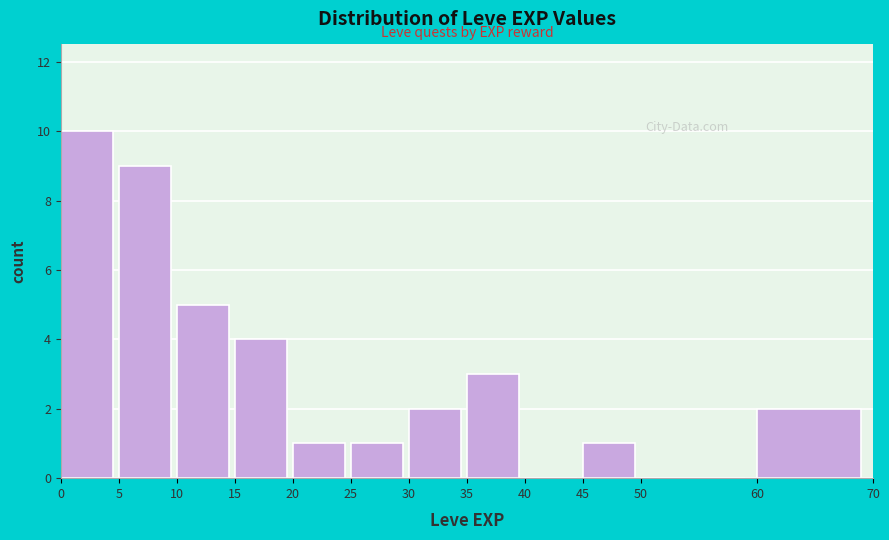

How tall is the bar that spans 35 to 40 on the x-axis? The values are not printed on the chart, so give them approximately, as read against the axis.

3